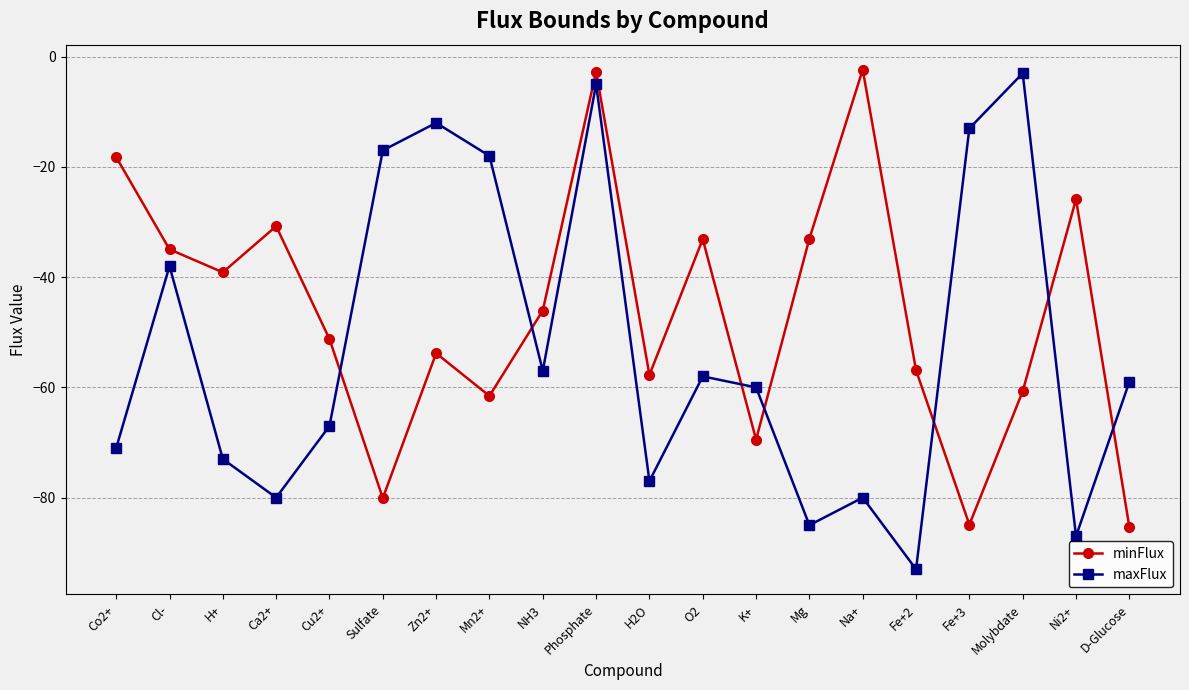

What is the minimum value shown in the chart?

-93.0